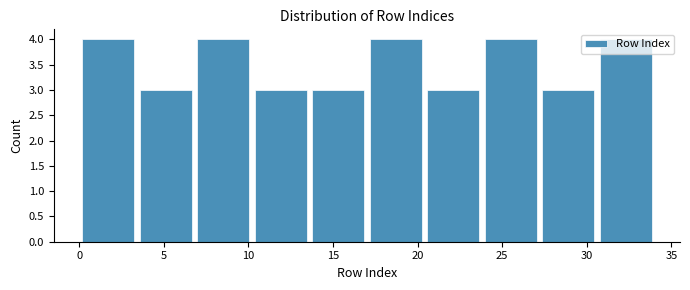

Reading left to right, transcribe this chart: for each bar, give the range it covers on the x-axis and its height. Neither the bar edges nor the heights are printed on the chart, so give them approximately, as read against the axes.

0.0 to 3.4: 4
3.4 to 6.8: 3
6.8 to 10.2: 4
10.2 to 13.6: 3
13.6 to 17.0: 3
17.0 to 20.4: 4
20.4 to 23.8: 3
23.8 to 27.2: 4
27.2 to 30.6: 3
30.6 to 34.0: 4